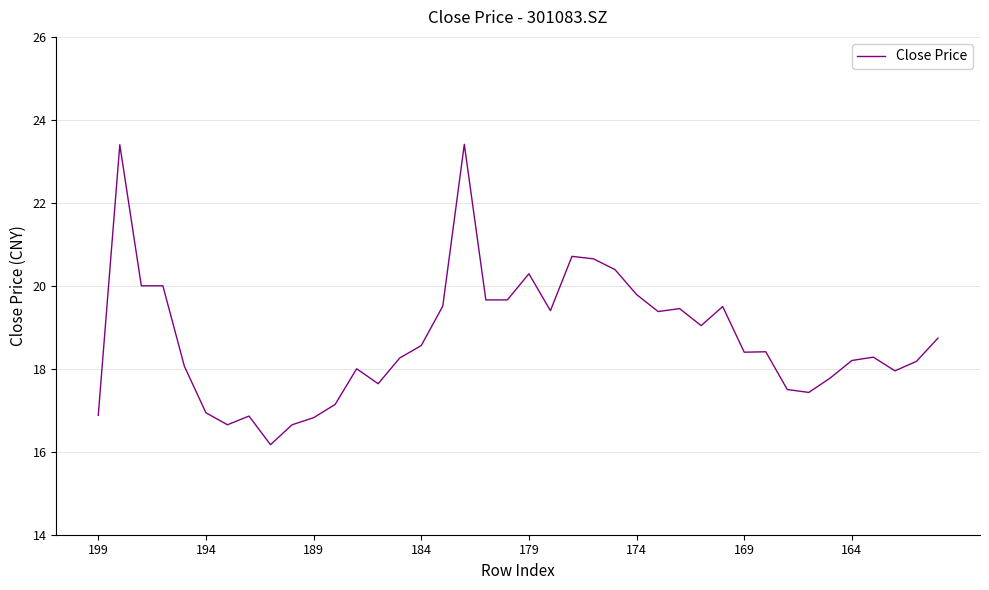

What is the greatest value displayed?

23.4